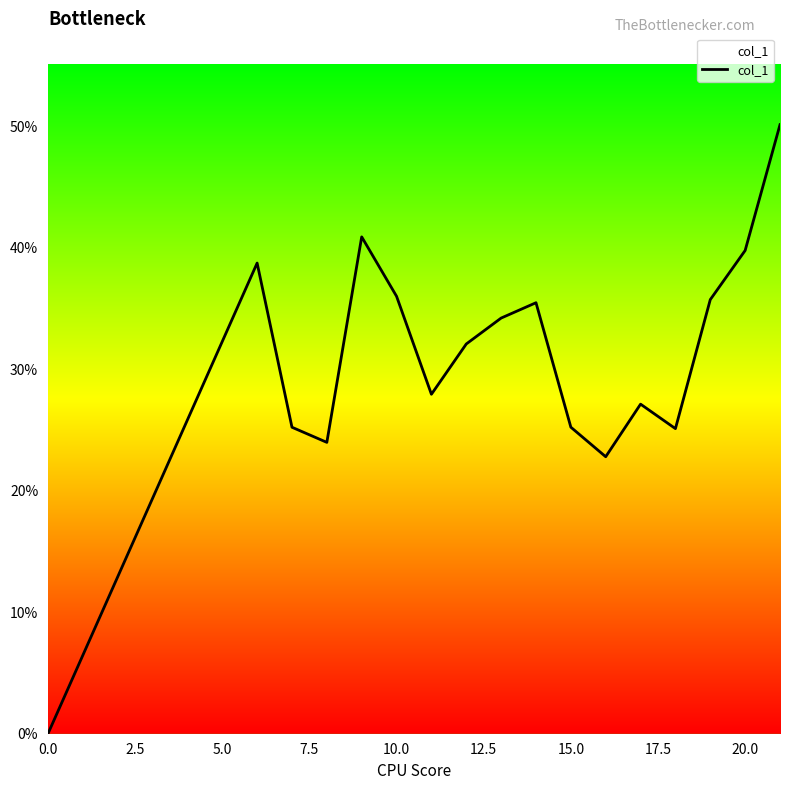

Count the number of data series in this chart.

1